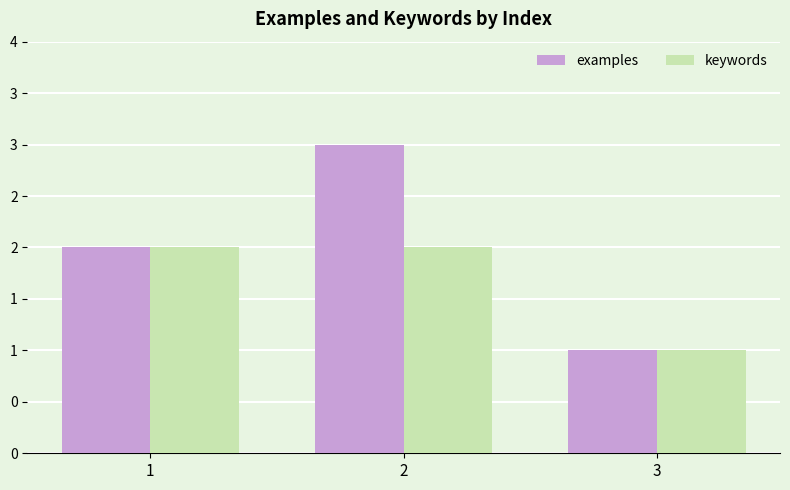

Count the keywords values in the range 1 to 2.

3